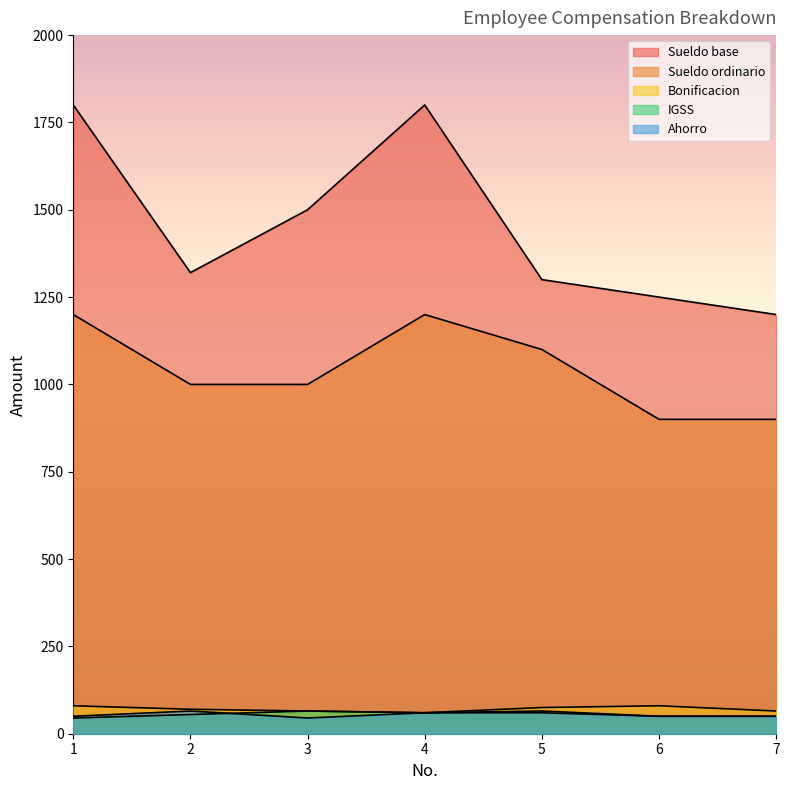

Which has a higher value, 1 or 4?

1